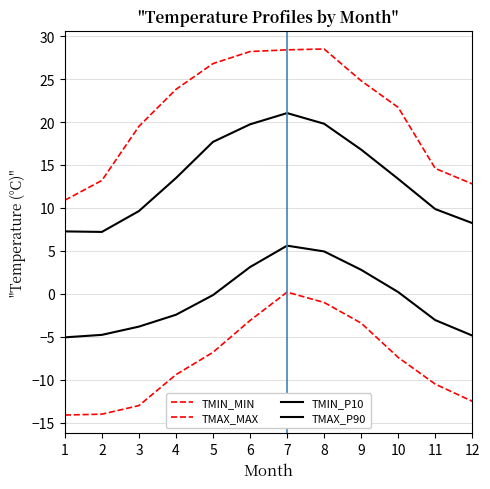

Does the chart have visible grid lines?

Yes